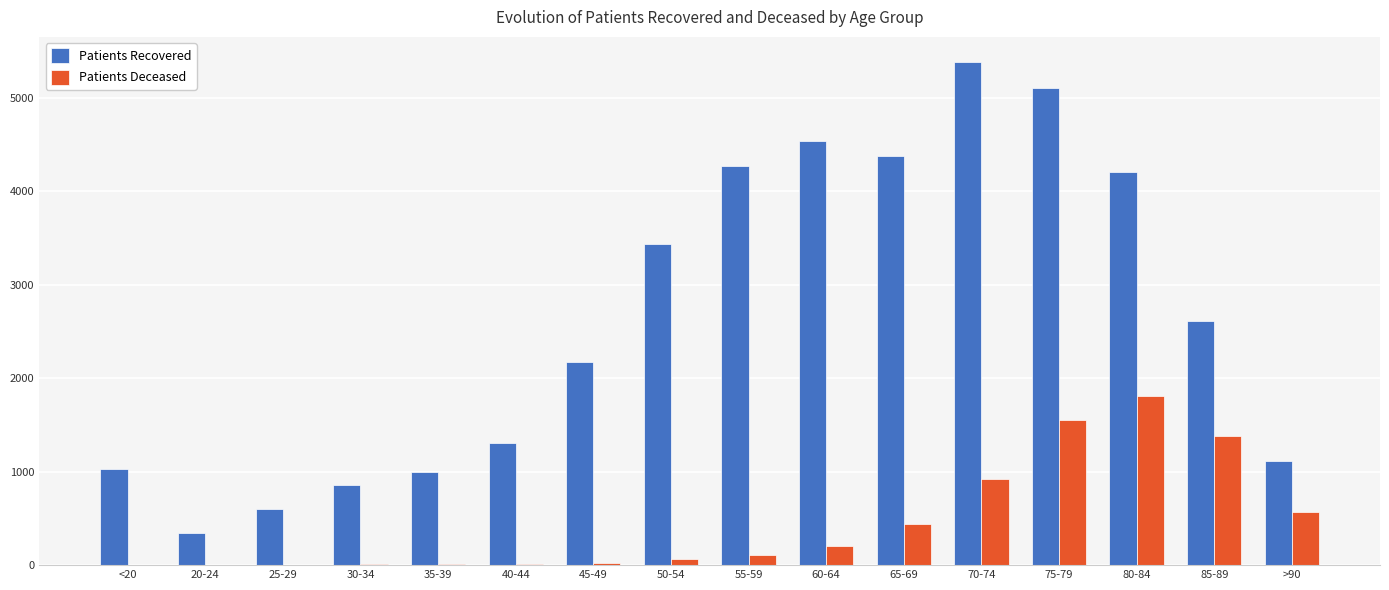

At which label is Patients Recovered closest to 2861?

85-89